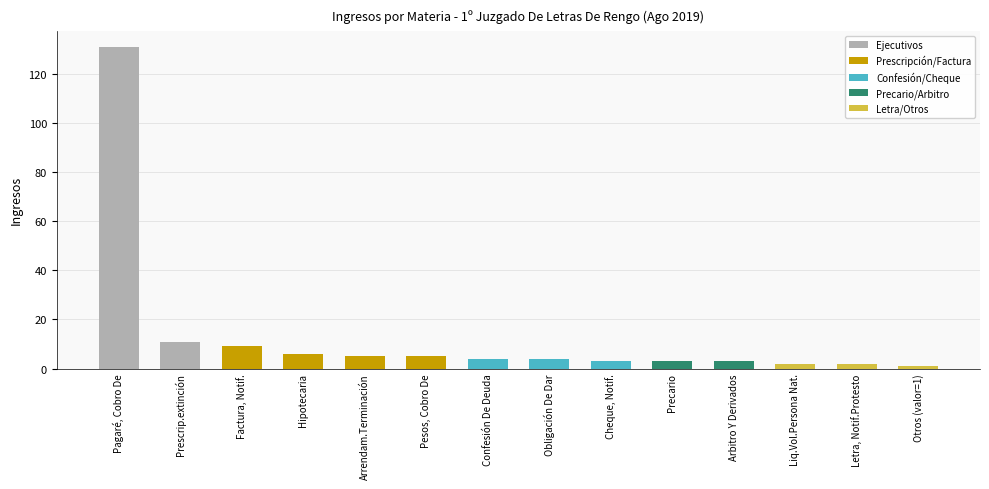

What is the label of the 7th bar from the left?

Confesión De Deuda